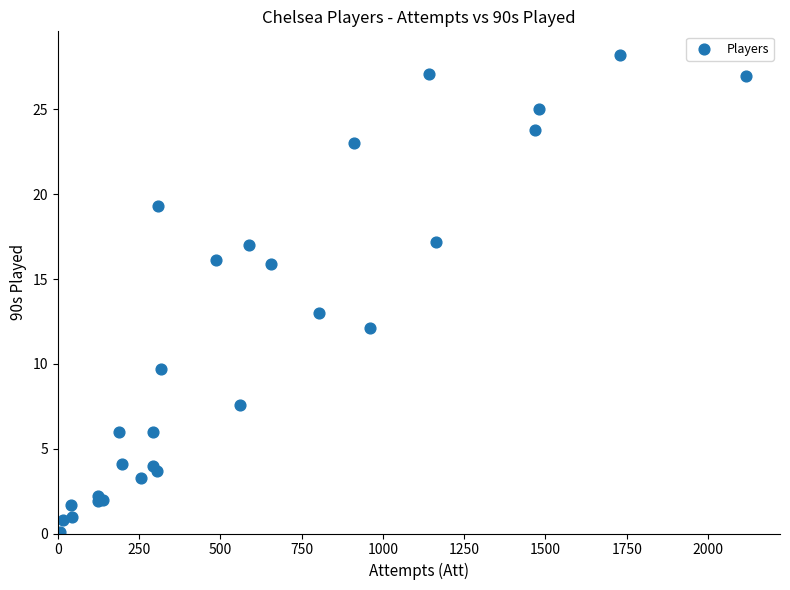

What Y value in the scatter plot is closest to 14?

13.0